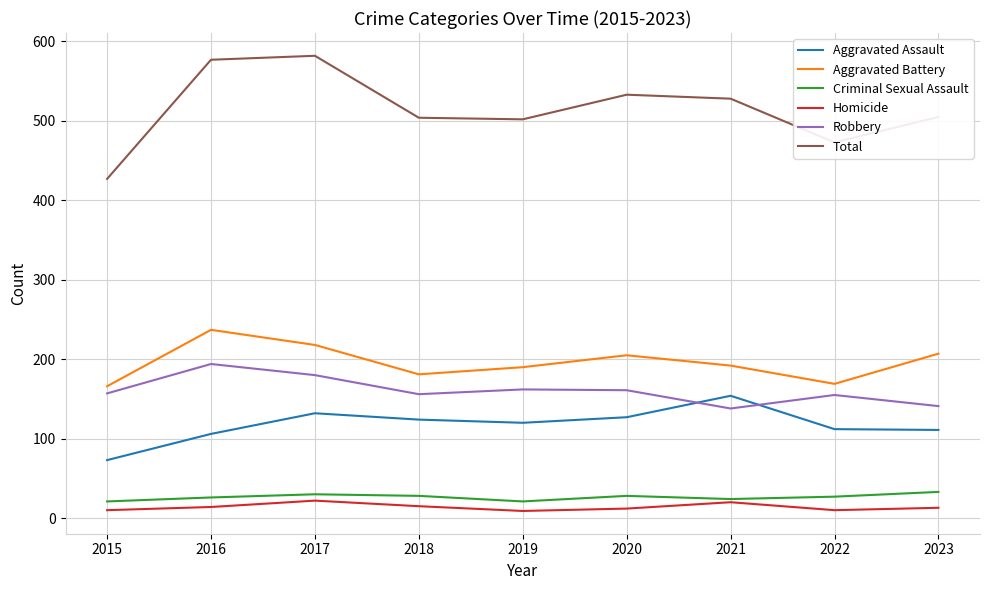

The Aggravated Battery series shows 166 at 2015. True or false?

True